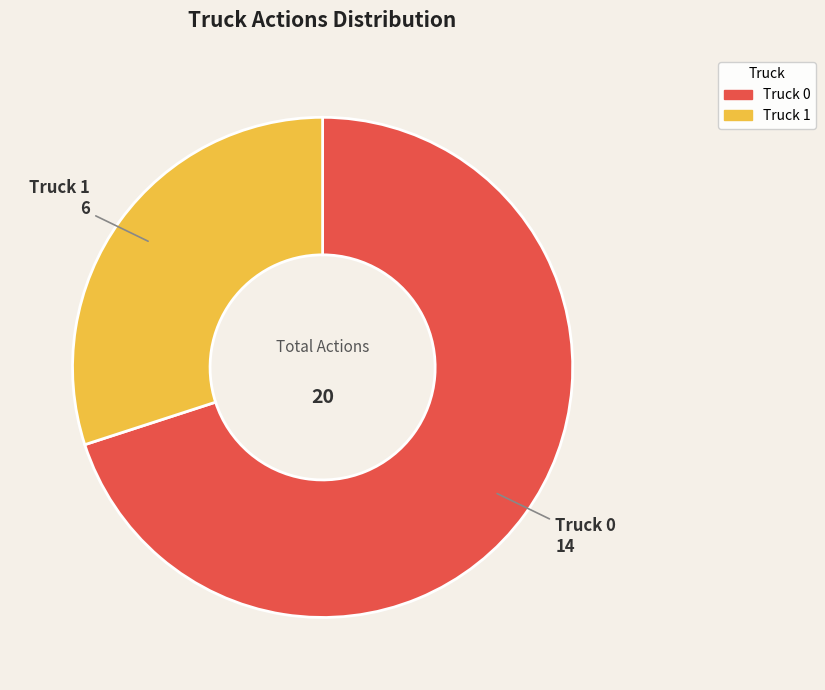

Rank the categories by value from highest to lowest.

Truck 0, Truck 1